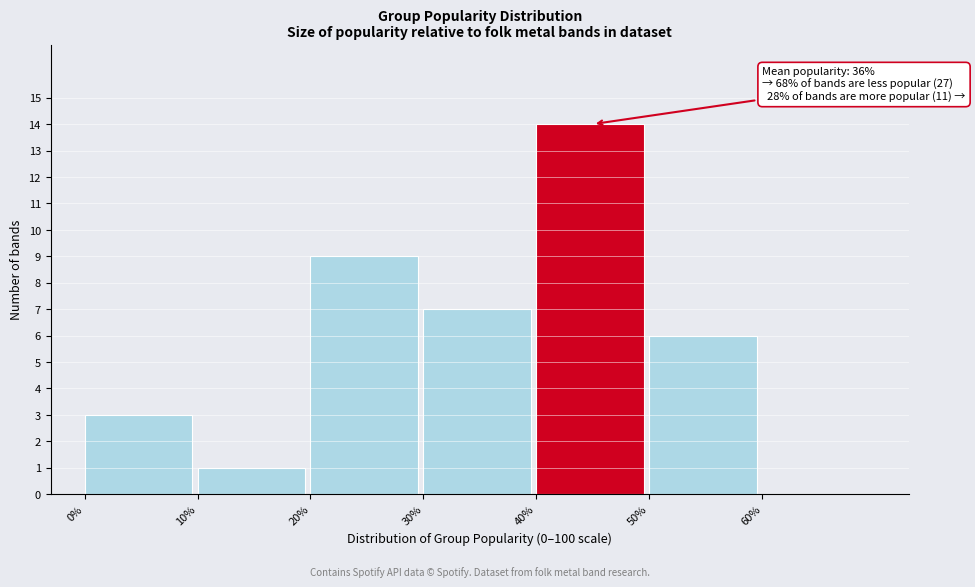

Over which range of the x-axis is the bar tallest?

40 to 50